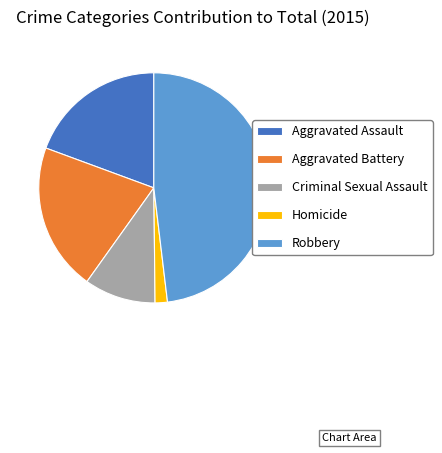

Is the sum of Aggravated Battery and Robbery greater than half?

Yes